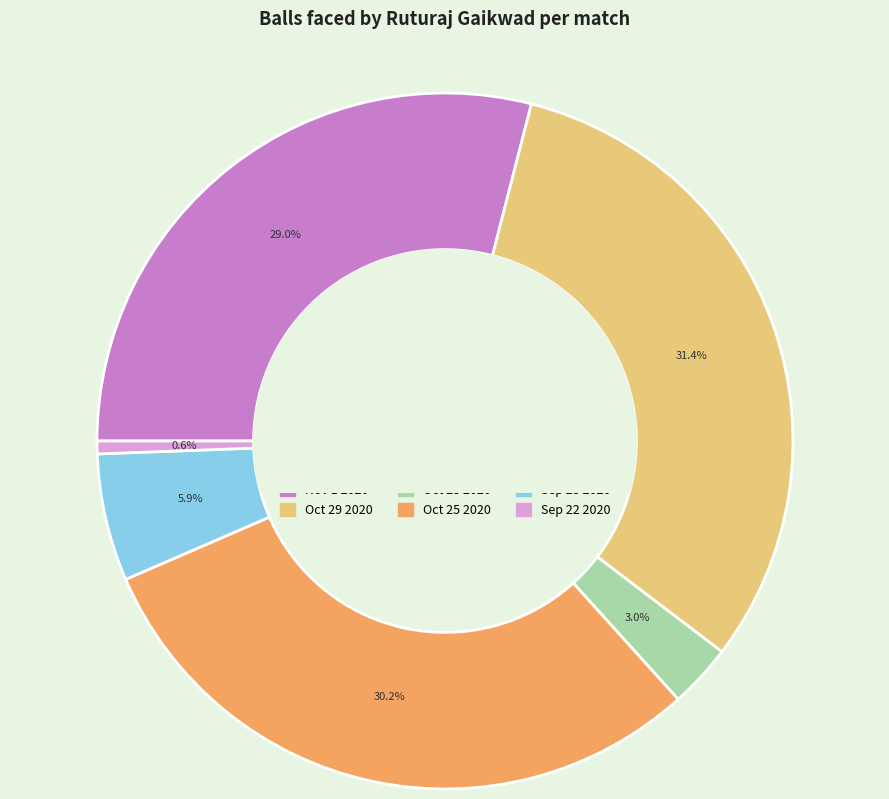

What is the ratio of the value at Nov 1 2020 to the value at Oct 25 2020?

1.0